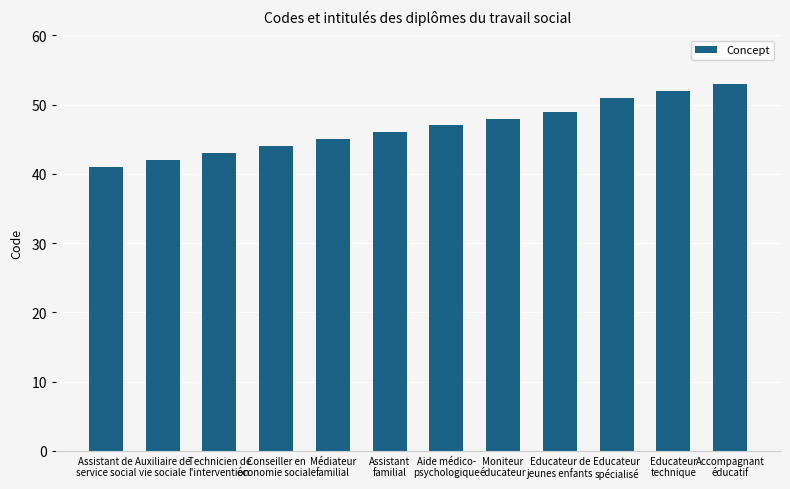

What is the greatest value displayed?

53